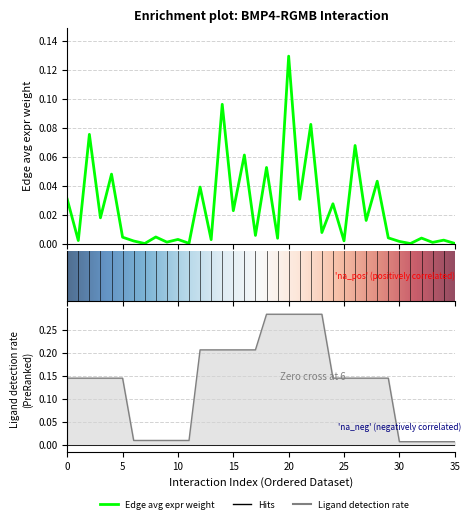

Which series has the largest total across all categories?

Ligand detection rate